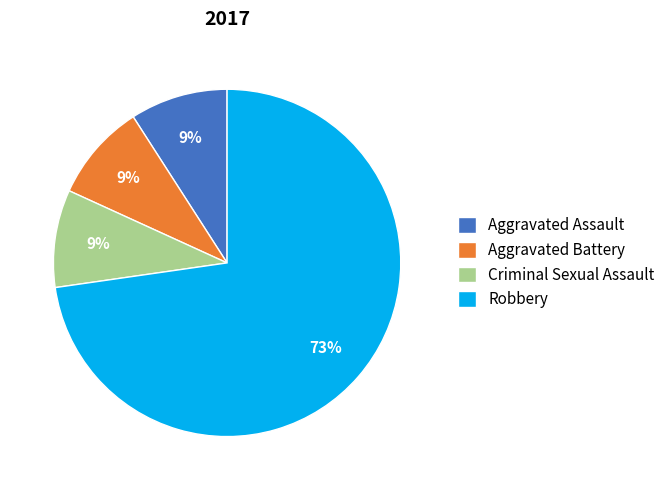

Is Robbery the majority of the pie?

Yes